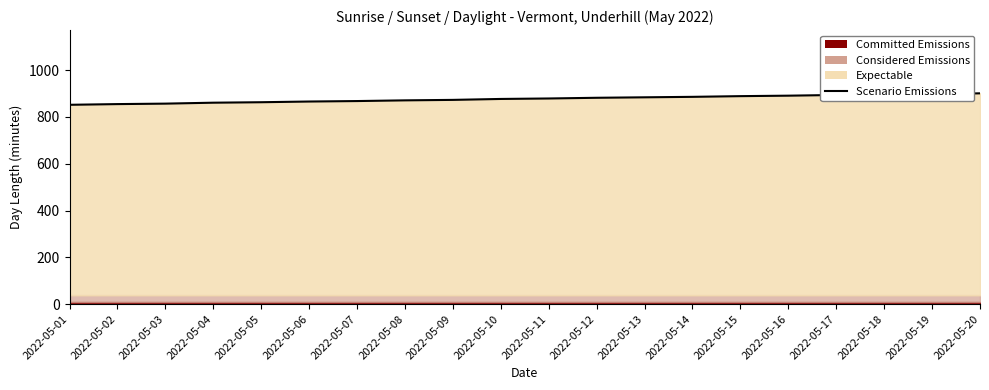

What is the sum of all values?

17543